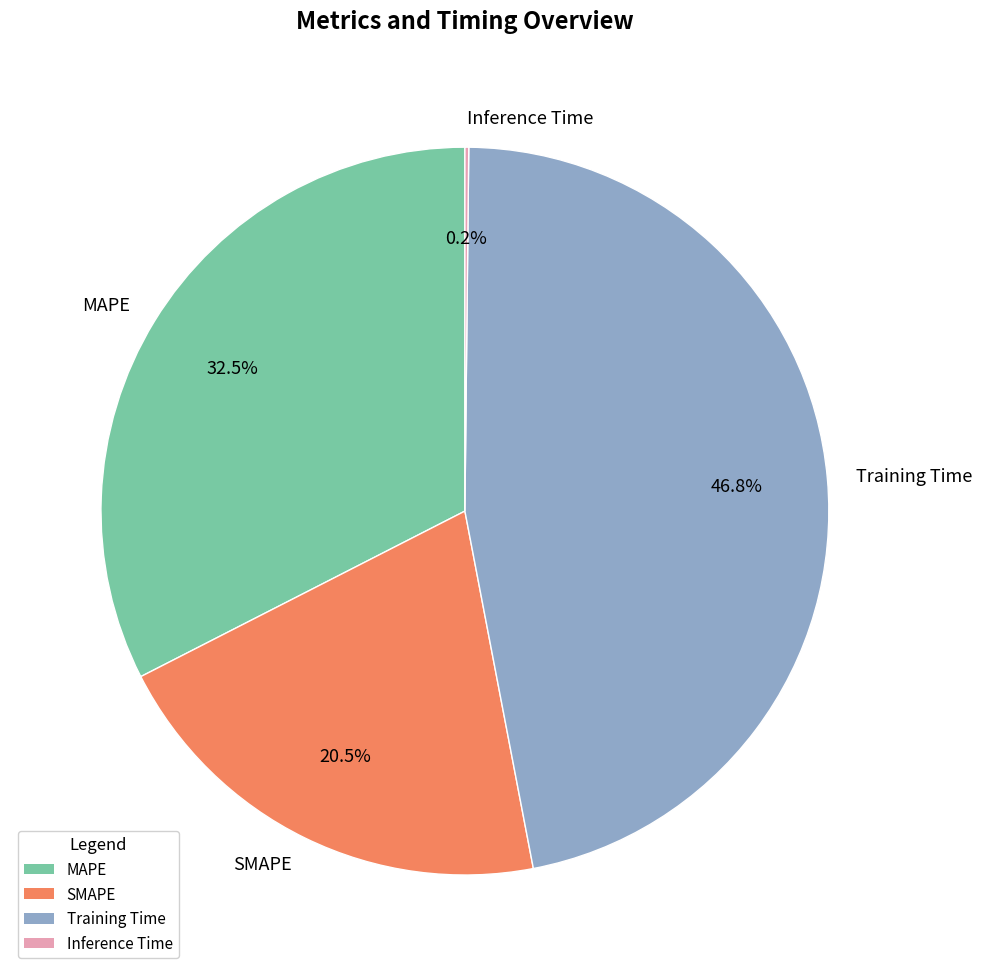

Is there a majority slice in this chart?

No